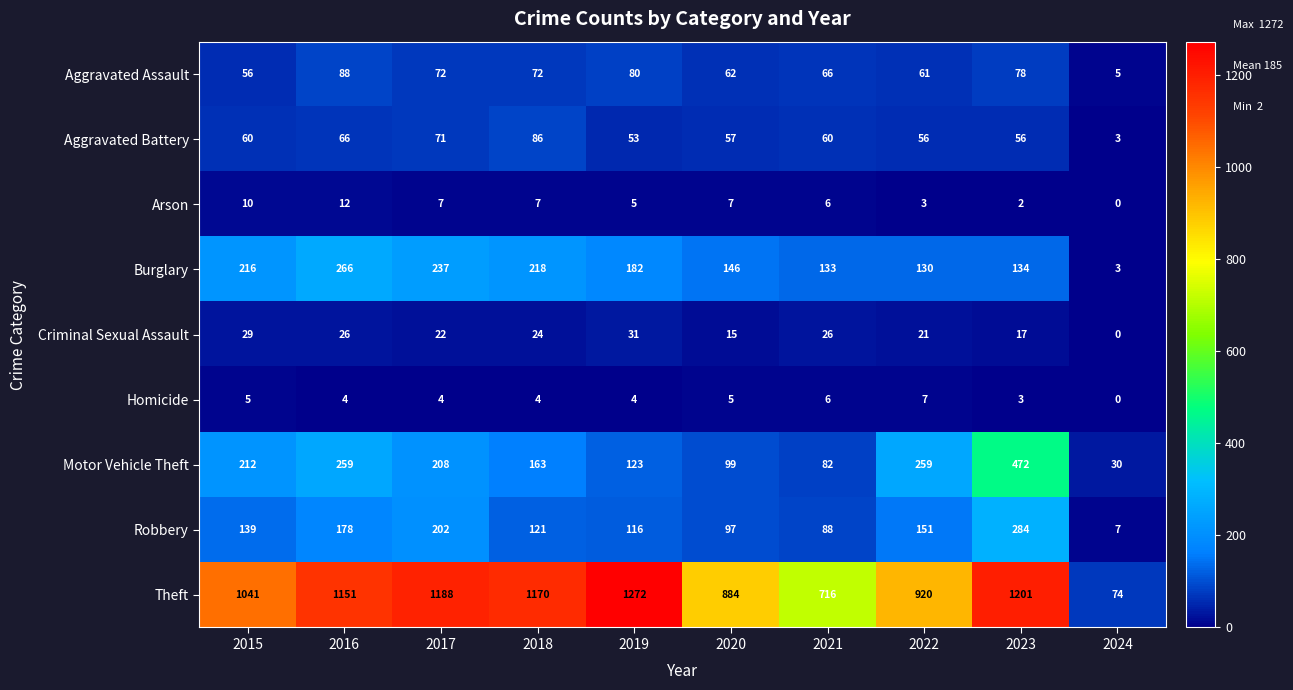

Which series has the largest total across all categories?

Theft